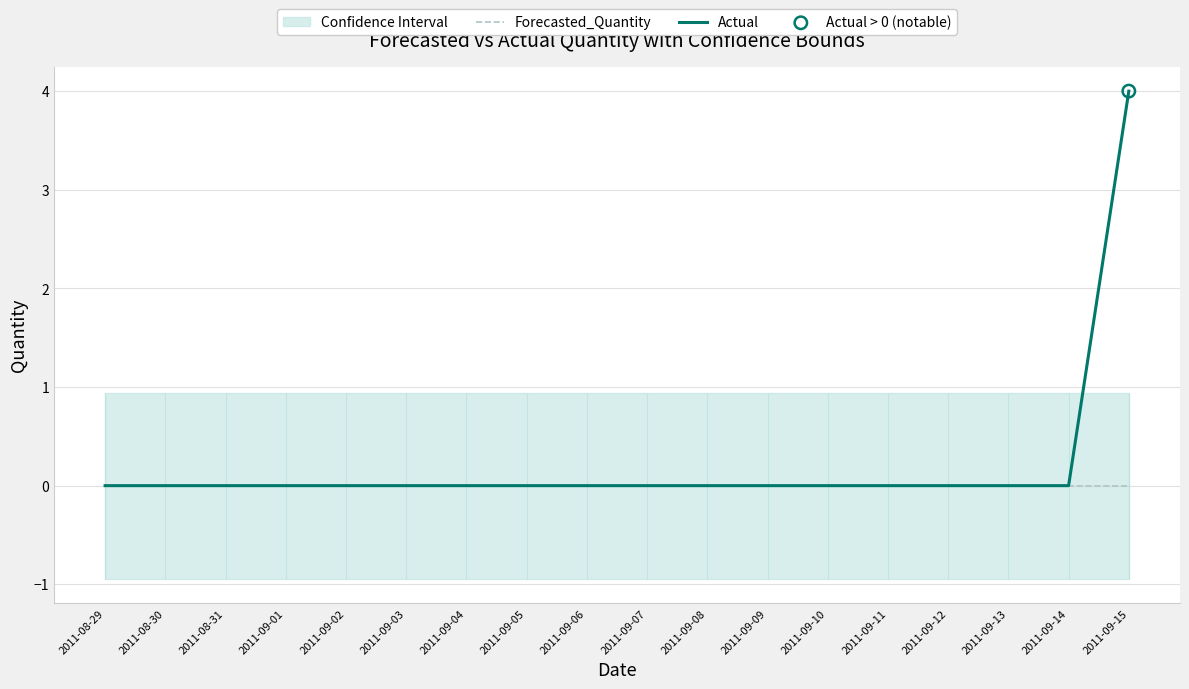

Which series has the largest total across all categories?

Actual